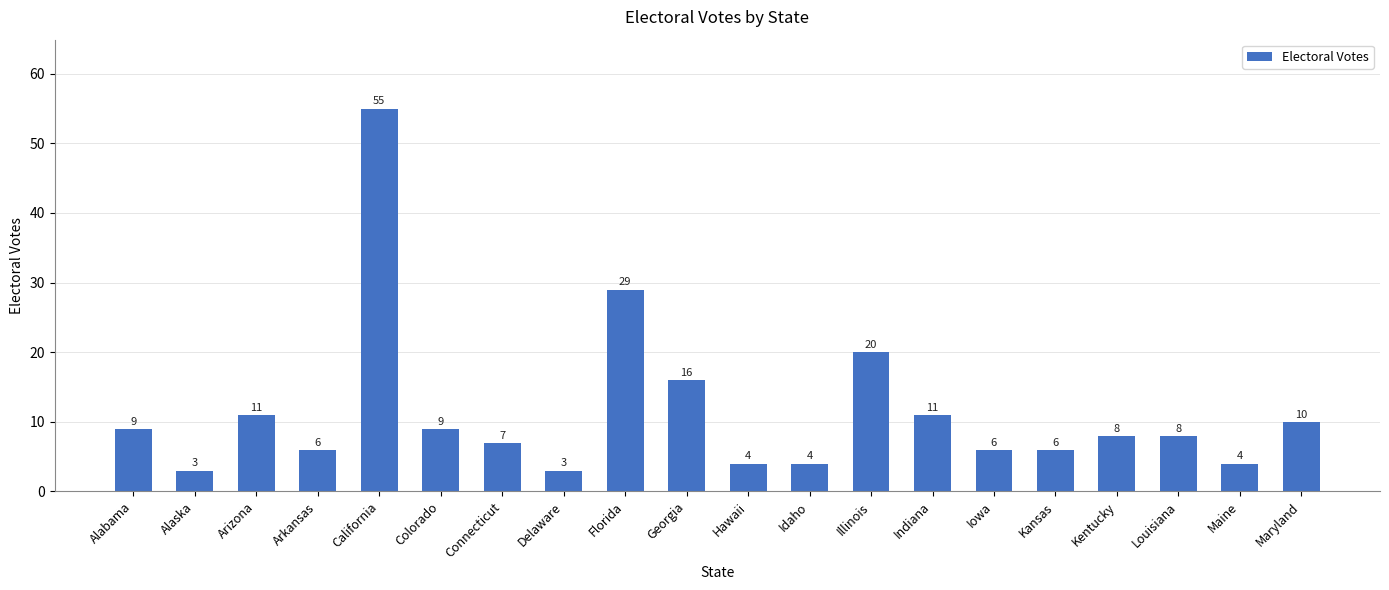

What position from the right is Hawaii?

10